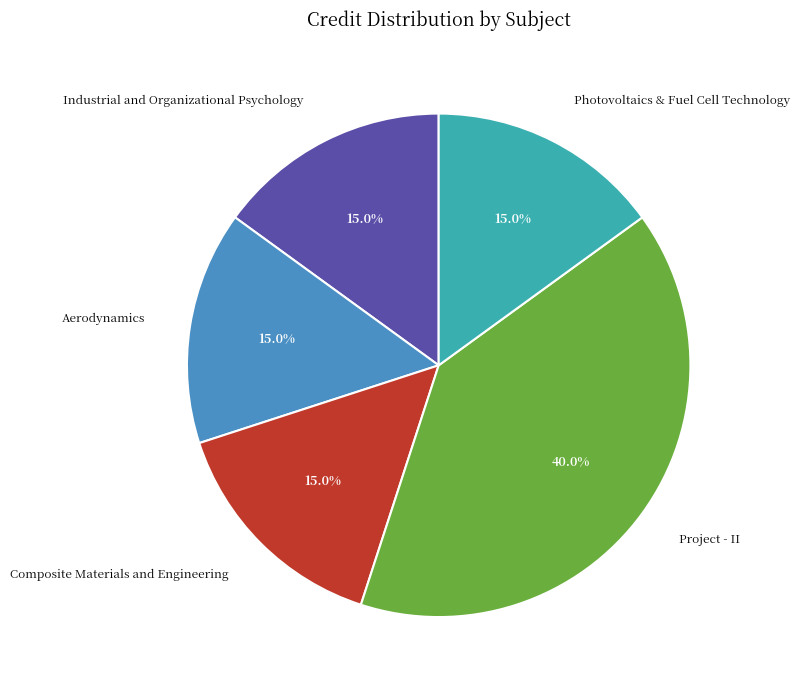

What is the total percentage of Photovoltaics & Fuel Cell Technology and Aerodynamics?

30.0%